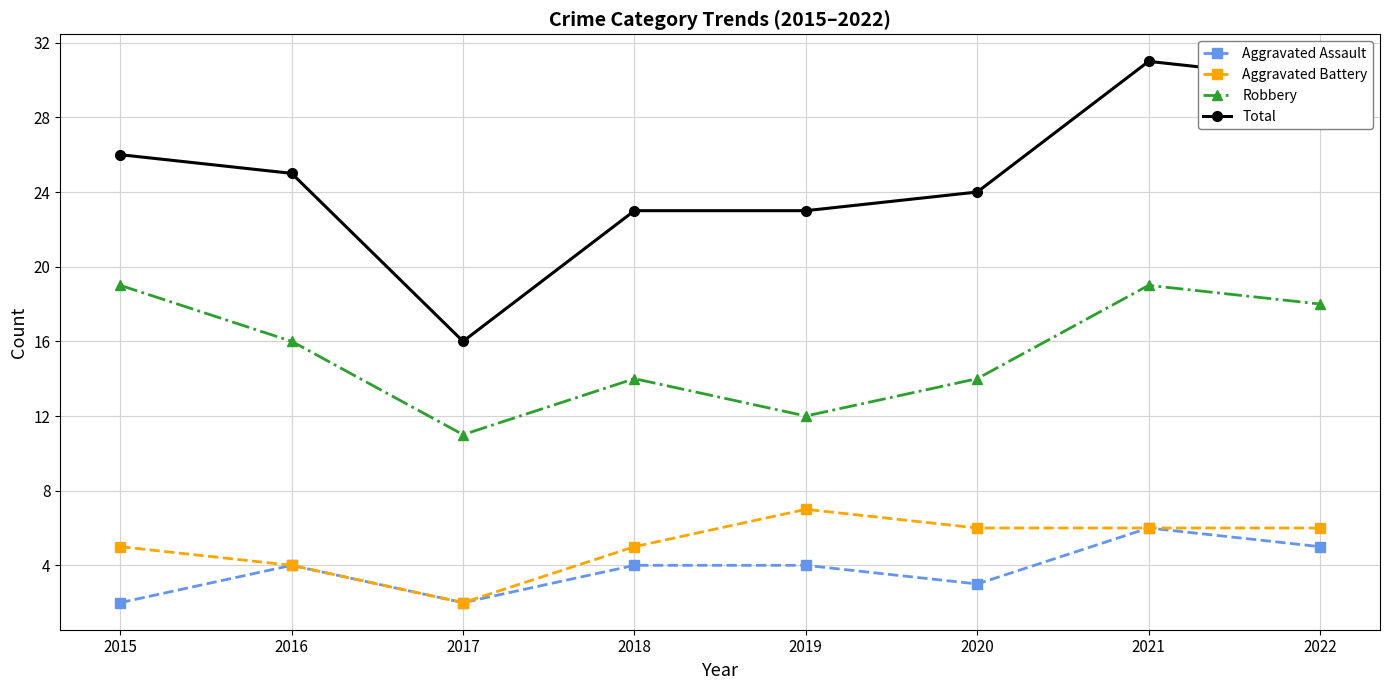

At which category is the sum across all series the highest?

2021